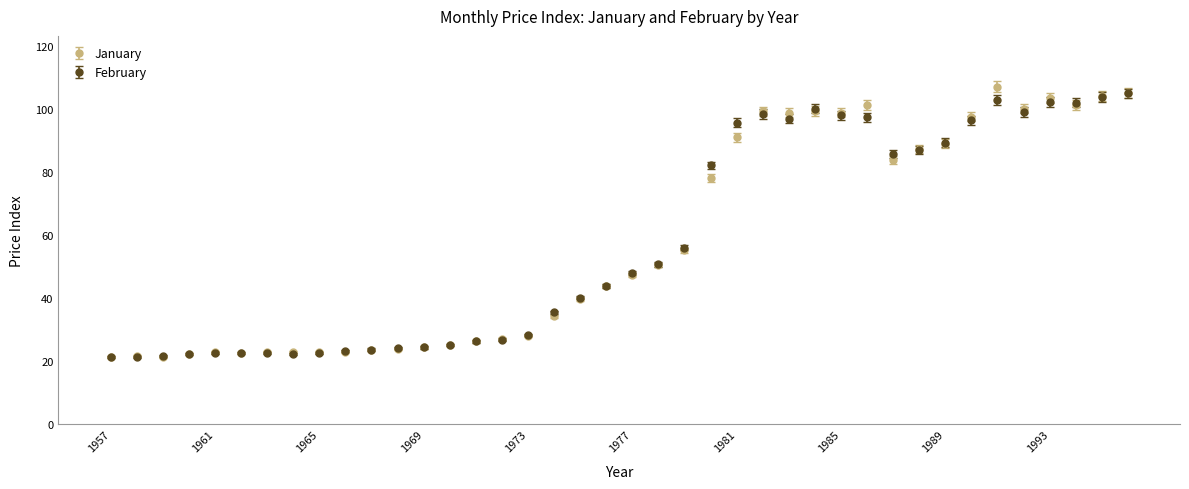

Which series has the widest spread of values?

January